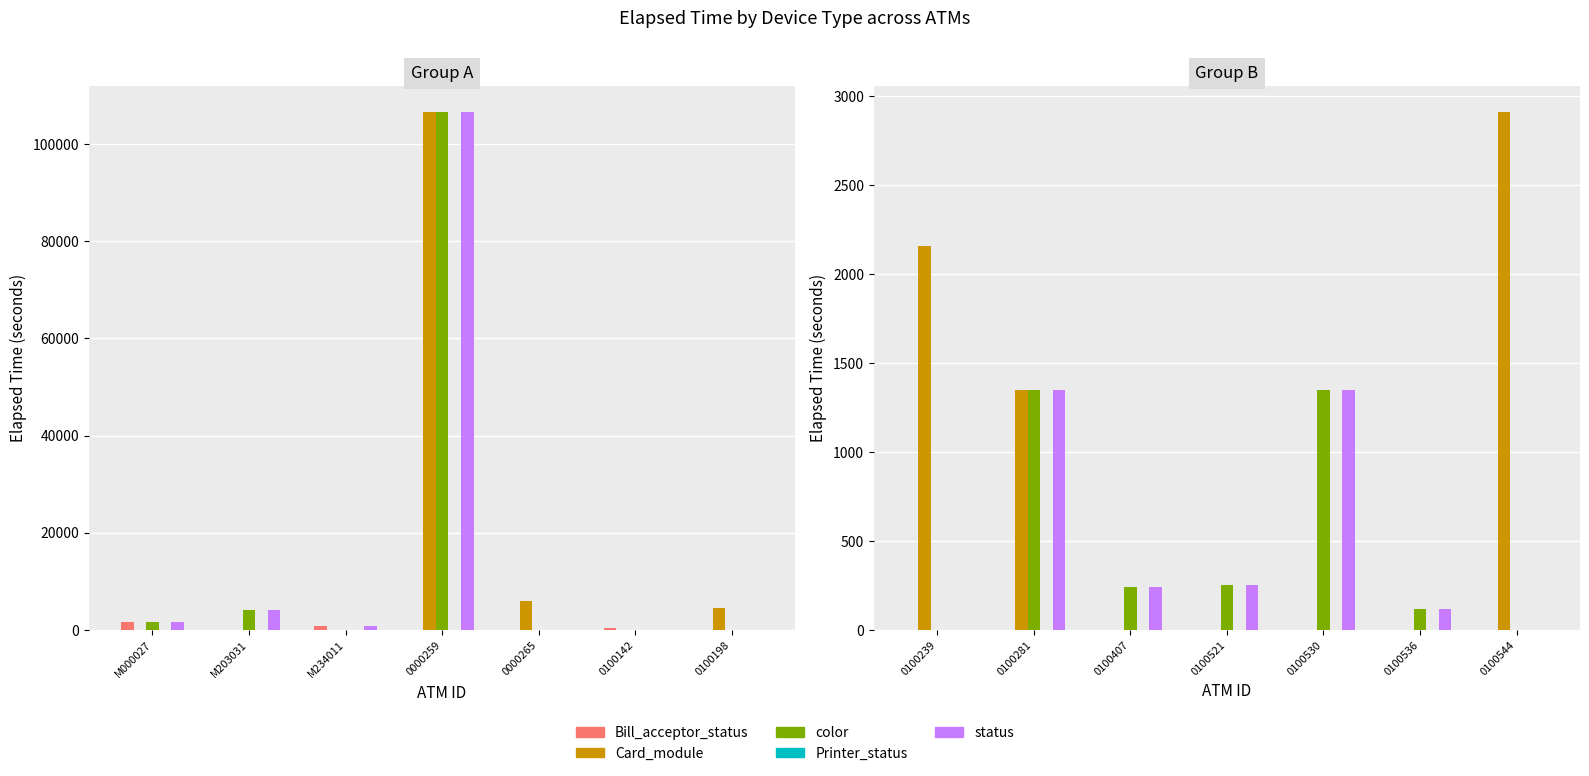

What are all the series names shown in the legend?

Bill_acceptor_status, Card_module, color, Printer_status, status